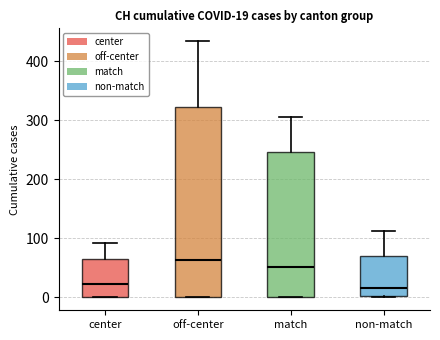

Comparing the boxes themselves (not the whiskers), which one is the tallest?

off-center